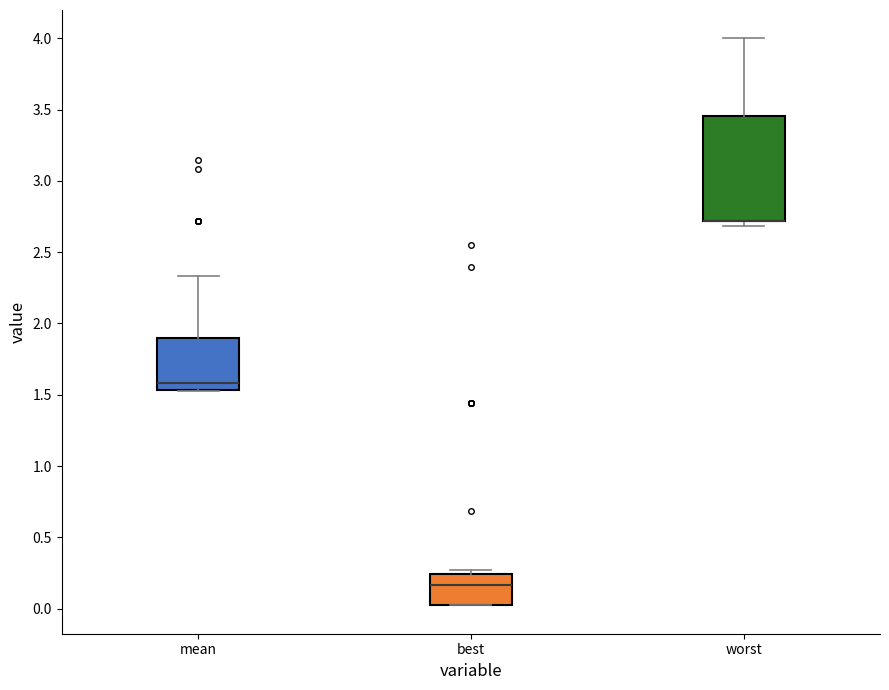

Where is the lower edge of the box for best on the y-axis? The values are not printed on the chart, so give them approximately, as read against the axis.

0.00